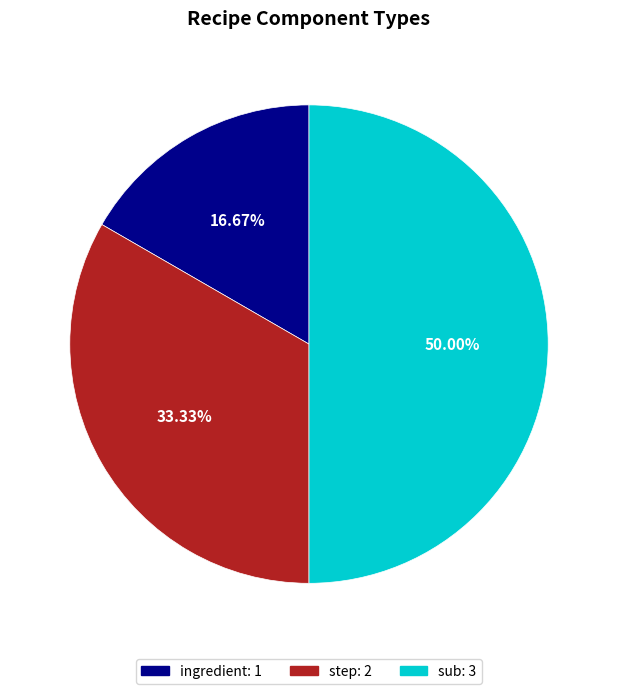

To the nearest percent, what is the difference between the sub and ingredient slice percentages?

33%